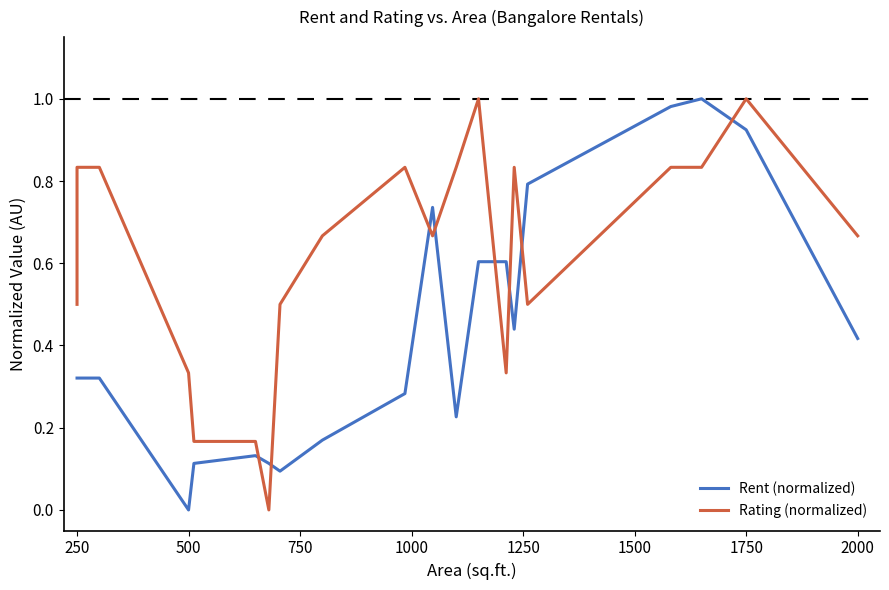

Rank the series by their average value, from lowest to highest.

Rent (normalized), Rating (normalized)